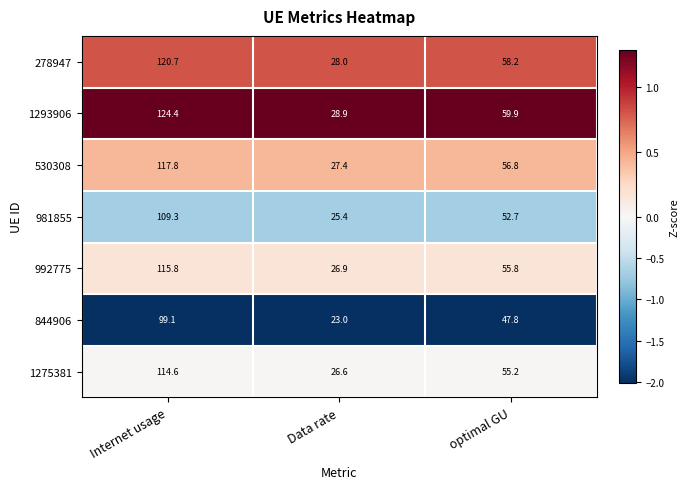

Which series has the largest range (max minus min)?

1293906